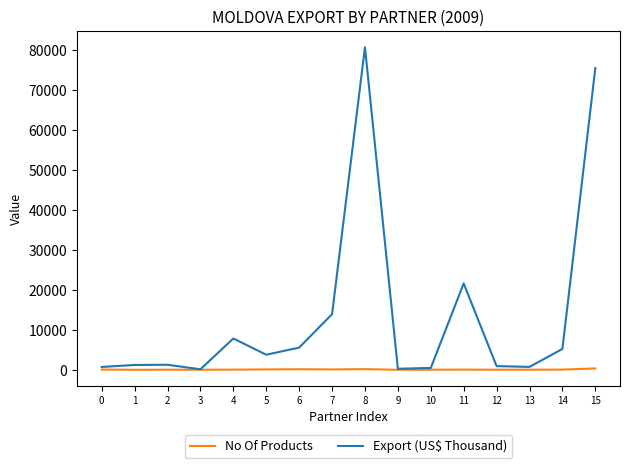

At 14, list the series in order from smallest to largest.

No Of Products, Export (US$ Thousand)